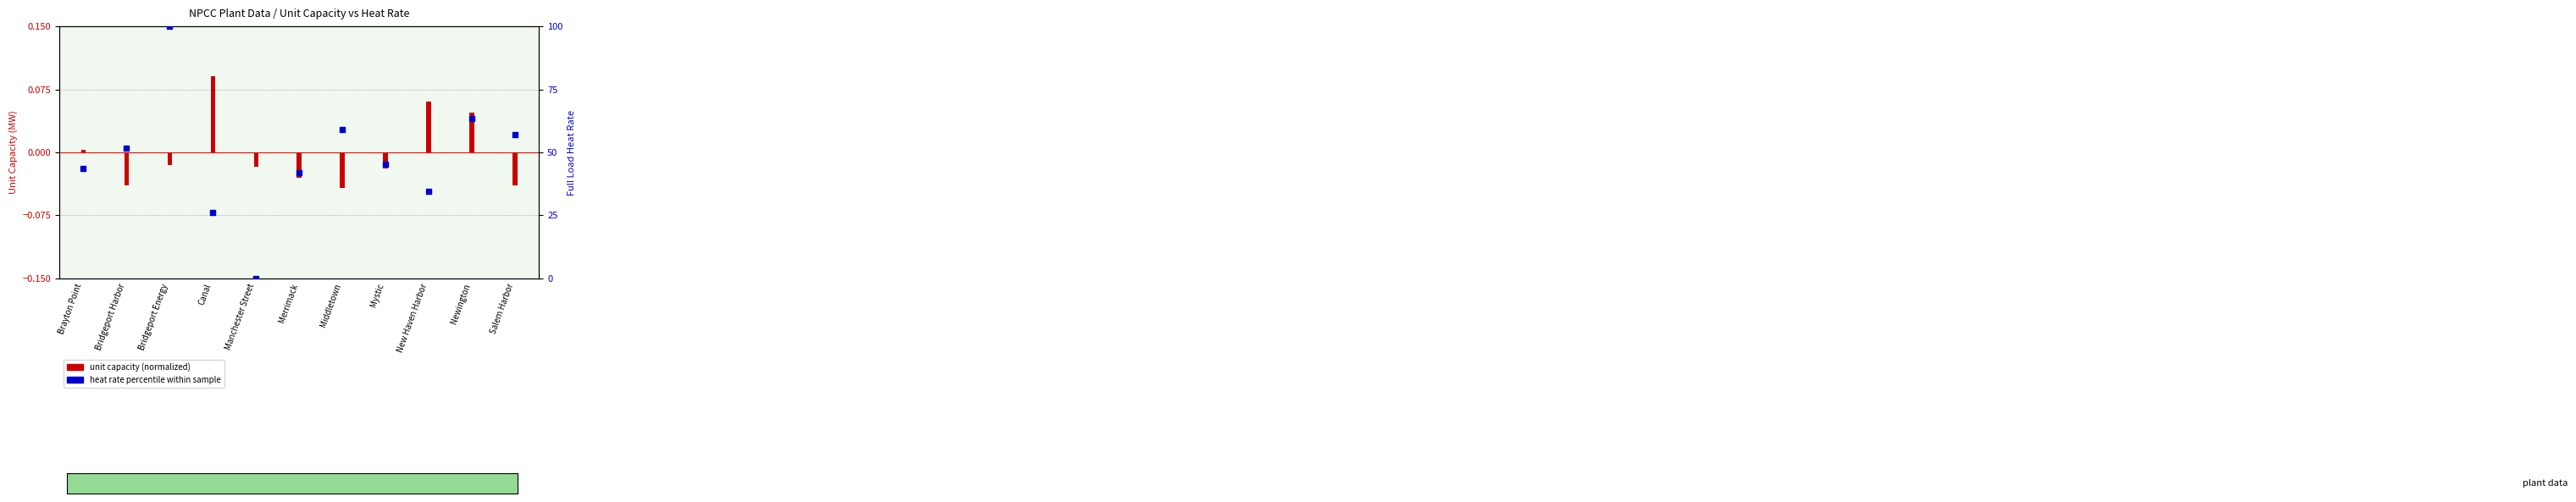

What is the total value across all series at New Haven Harbor?

34.6